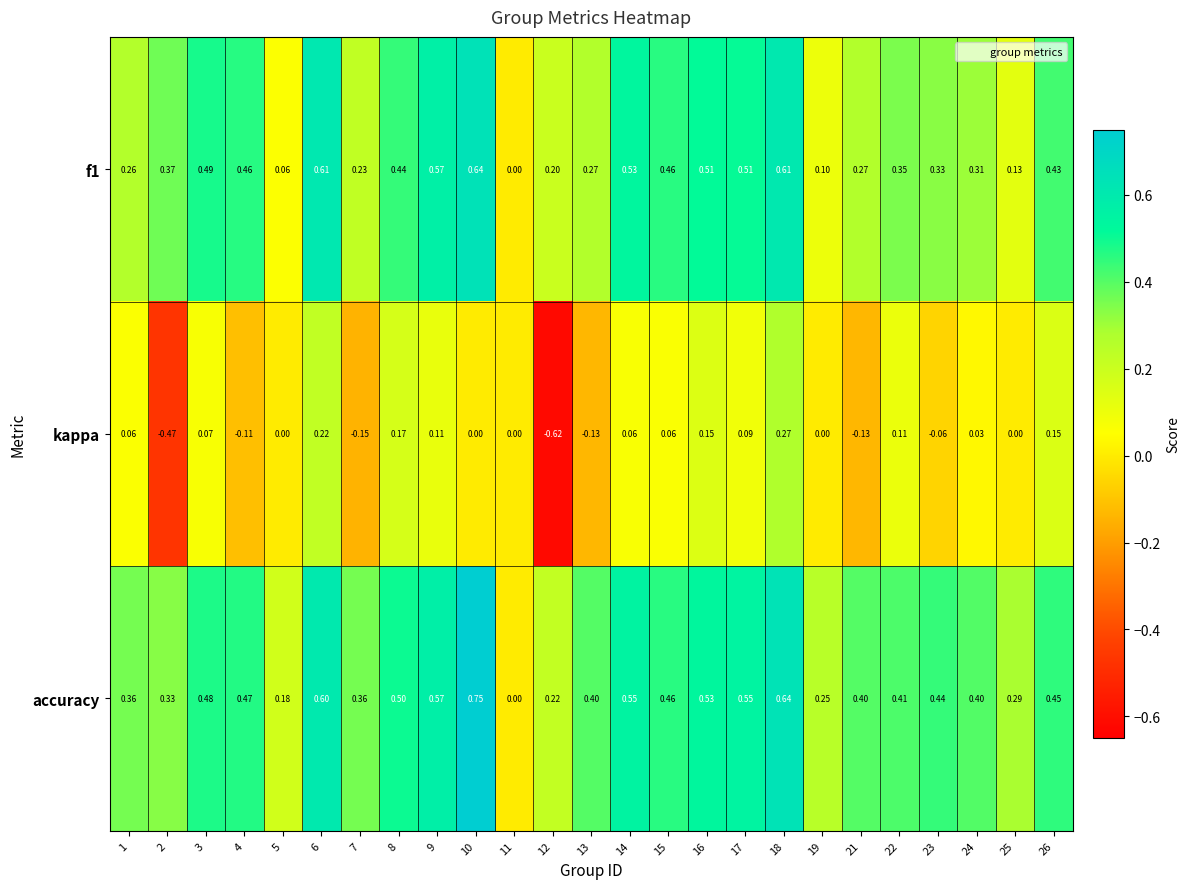

Which series changed the most between 10 and 16?

accuracy